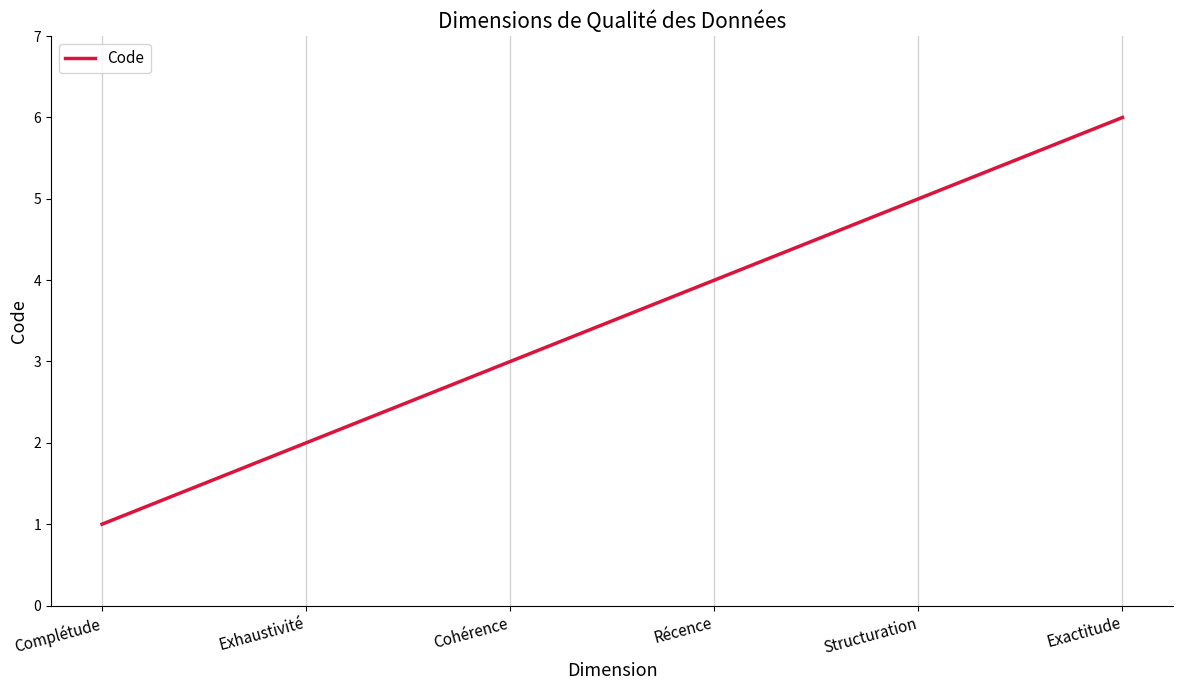

The value at Exhaustivité is 2. True or false?

True